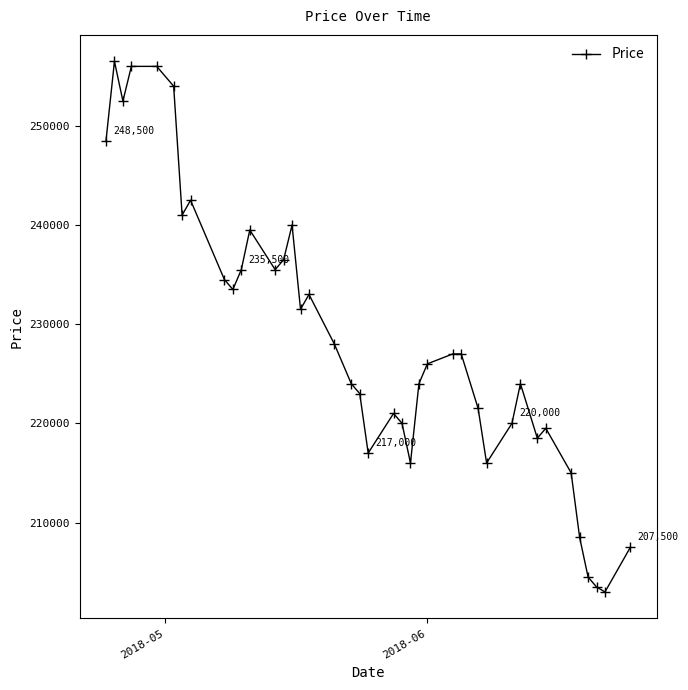

What is the maximum value shown in the chart?

256500